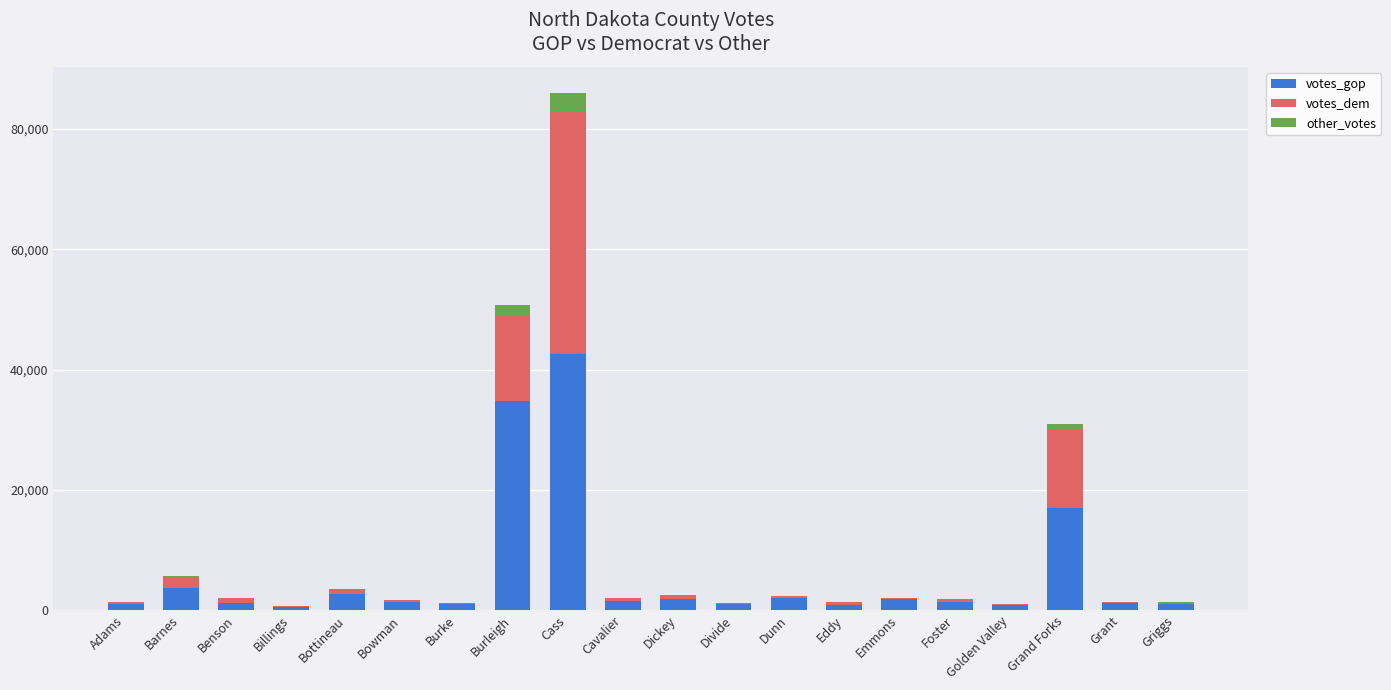

At which category is the sum across all series the highest?

Cass